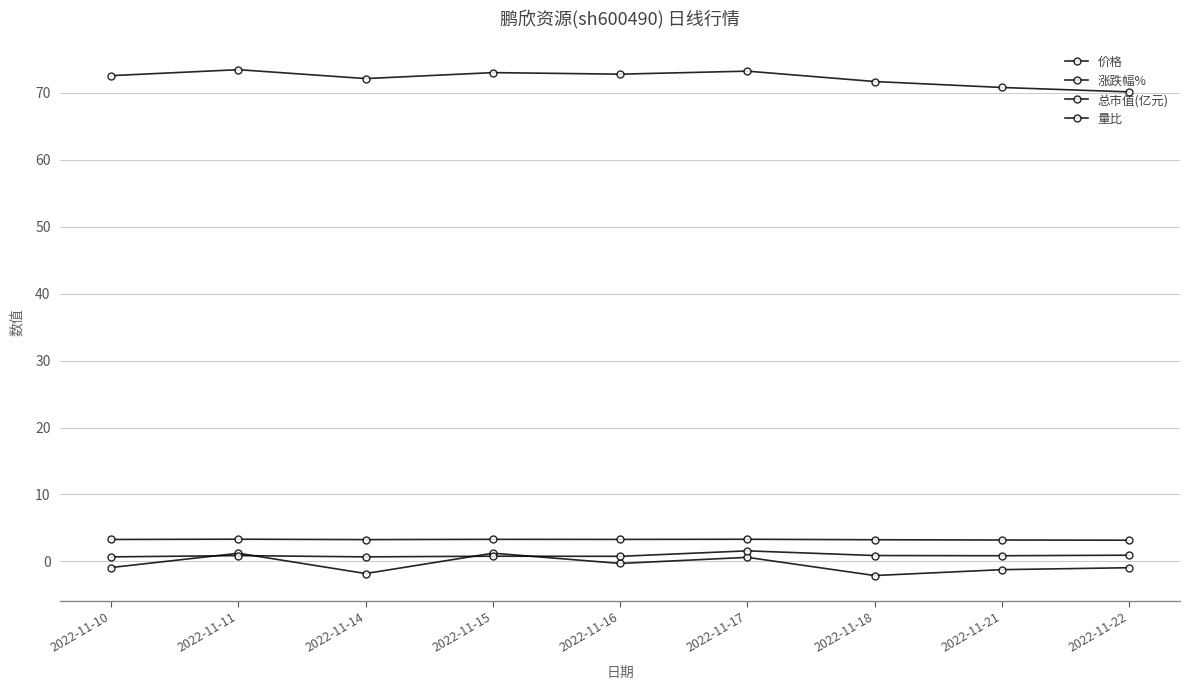

The value of 总市值(亿元) at 2022-11-15 is 95.8. True or false?

False